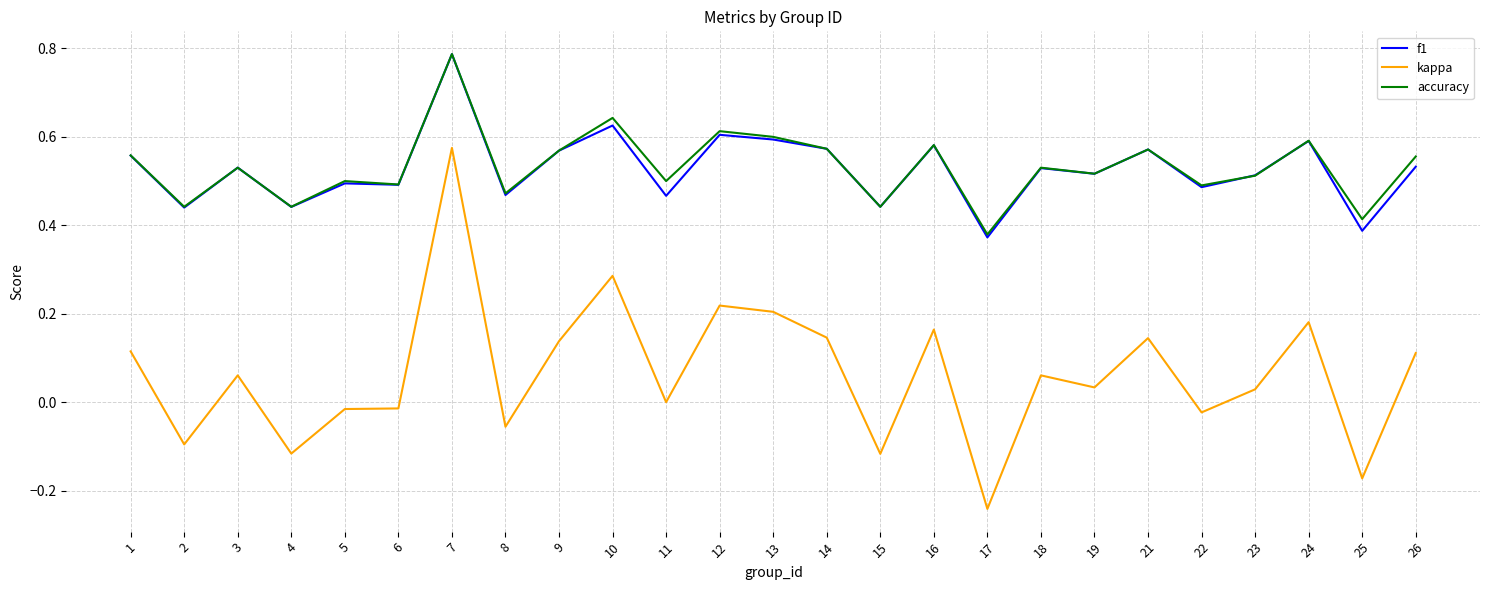

Which label corresponds to the largest value in the chart?

7